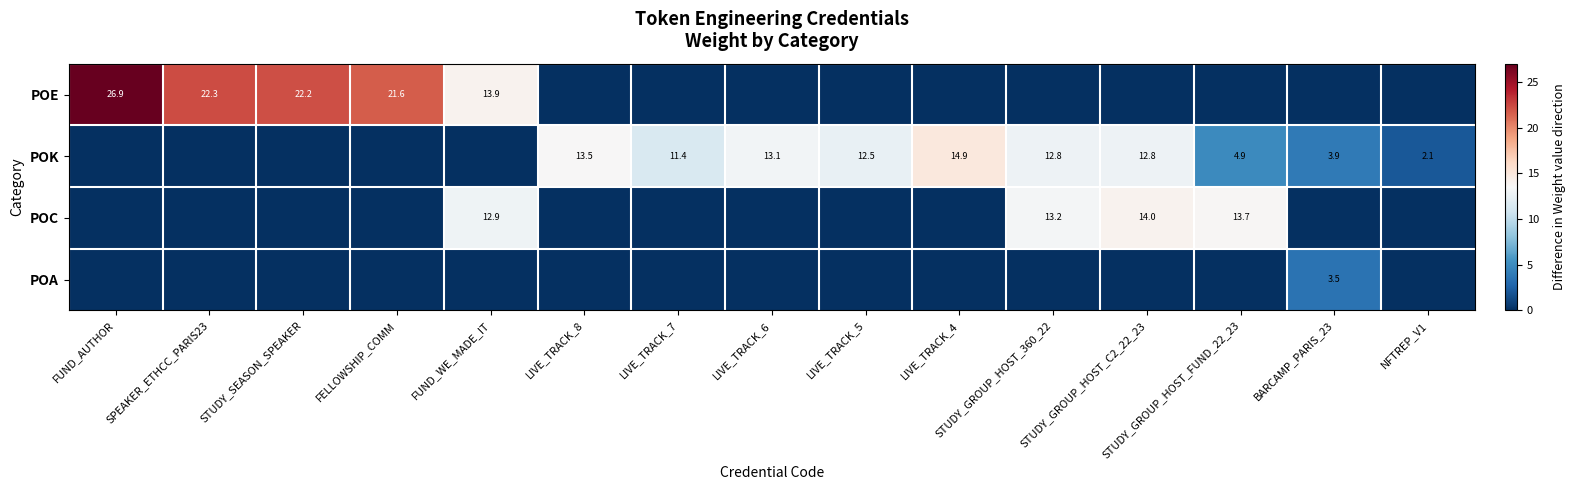

What is the total value across all series at BARCAMP_PARIS_23?

7.5